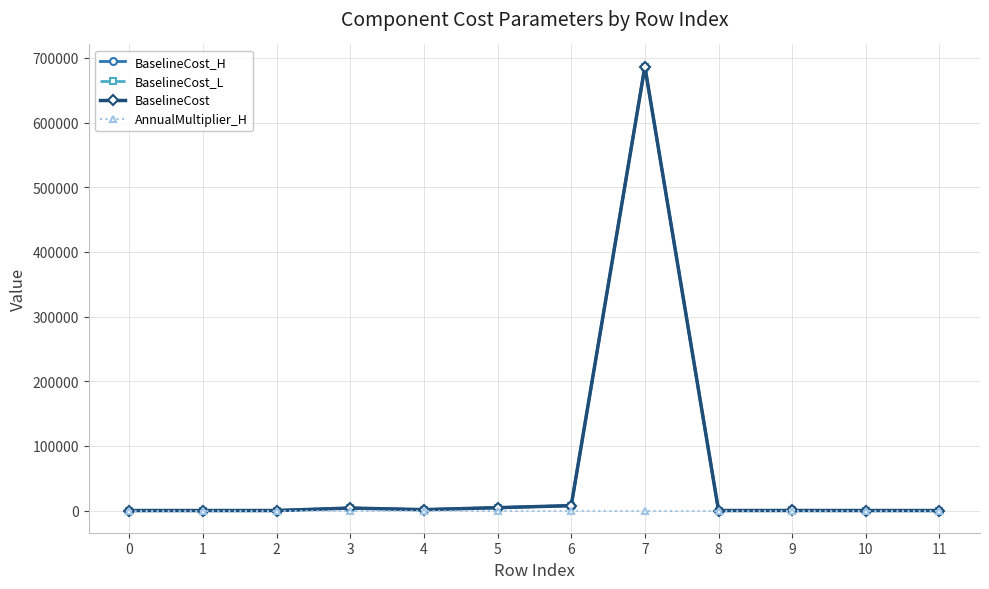

Count the number of data series in this chart.

4